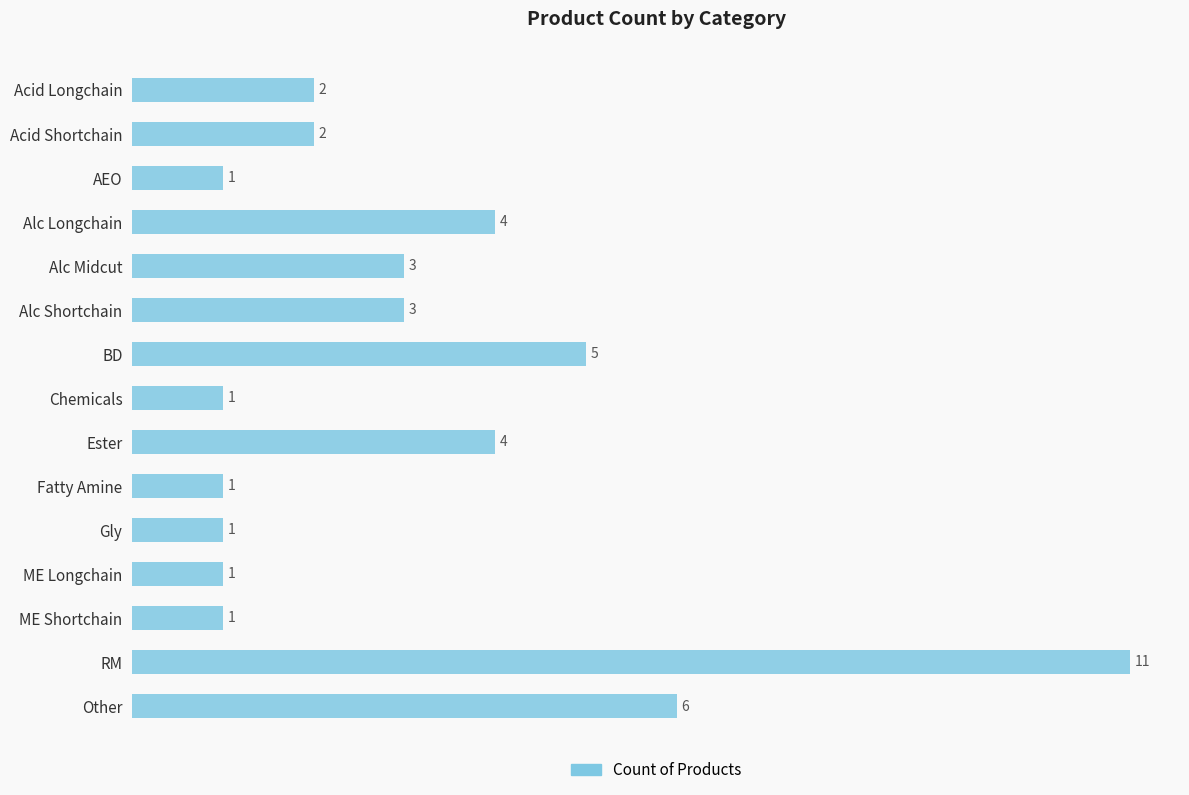

What is the ratio of the value at Other to the value at ME Longchain?

6.0